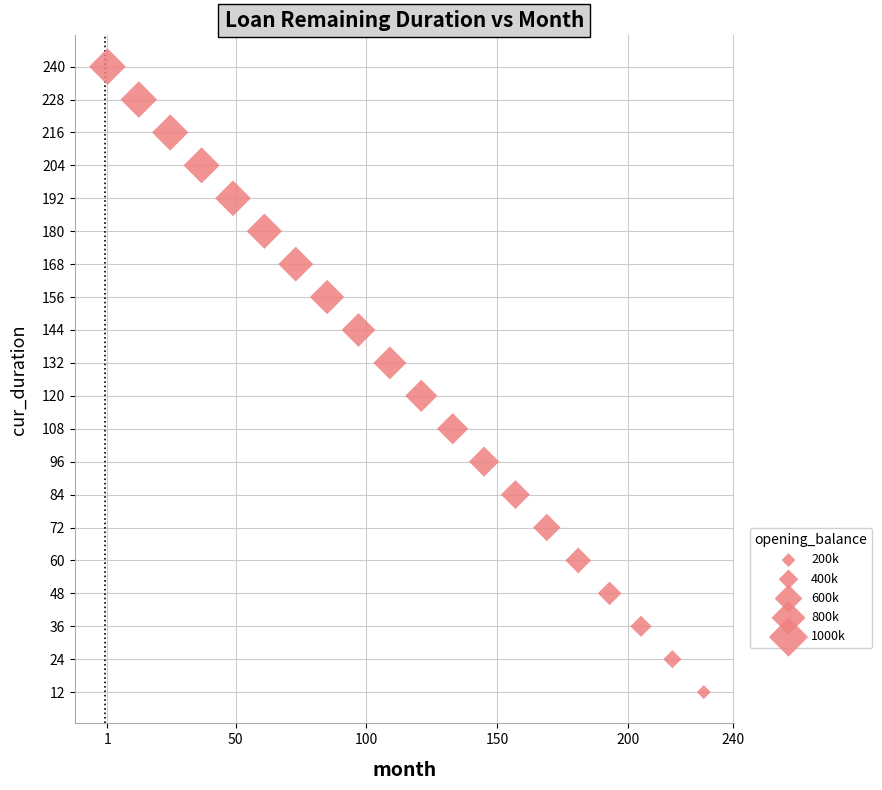

What is the range of X values (max minus min)?

228